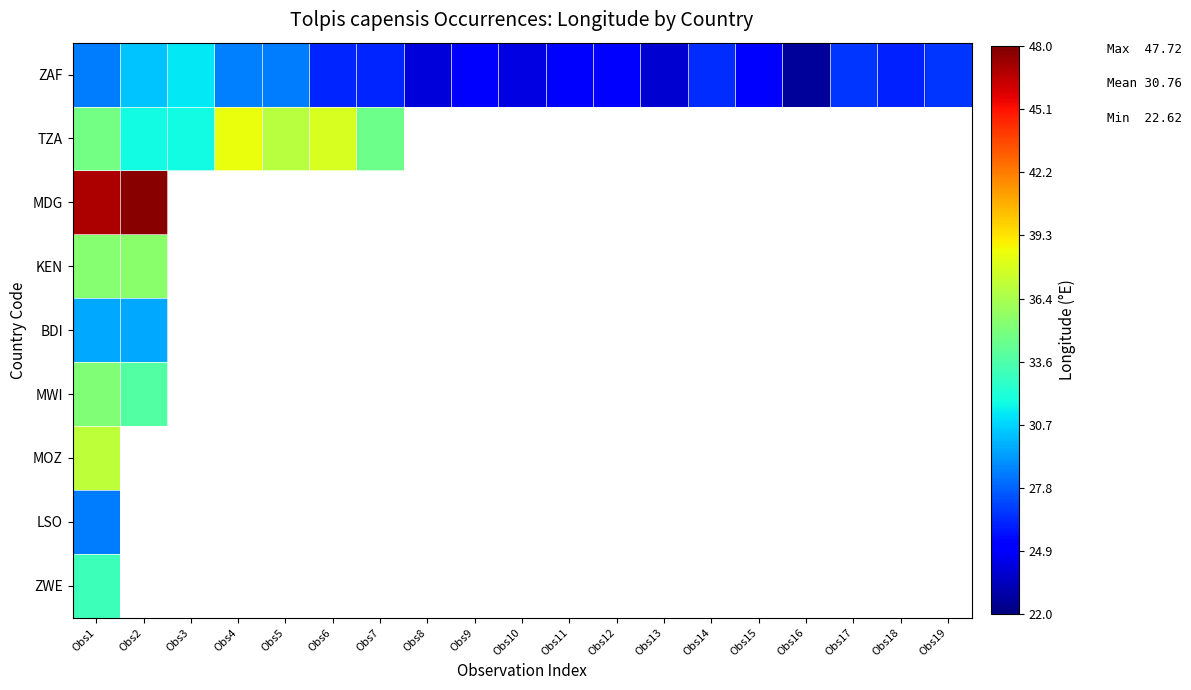

Between Obs1 and Obs17, which series saw the biggest shift?

ZAF